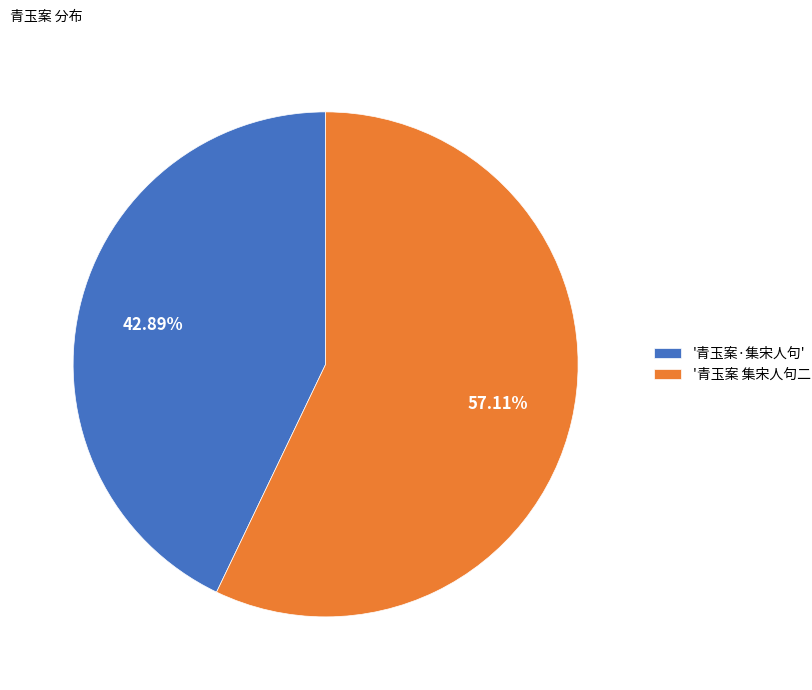

How many slices are in this pie chart?

2